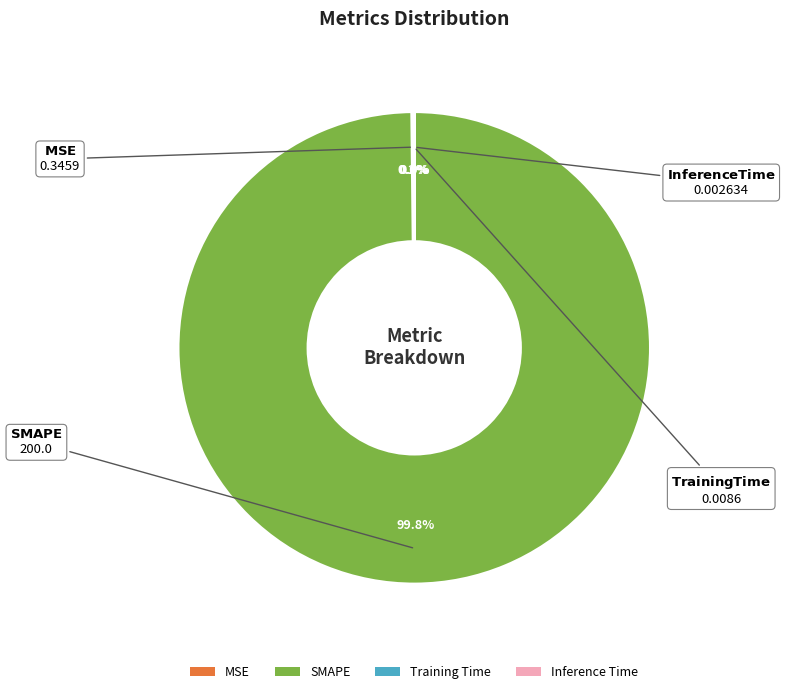

Which slice is the largest?

SMAPE